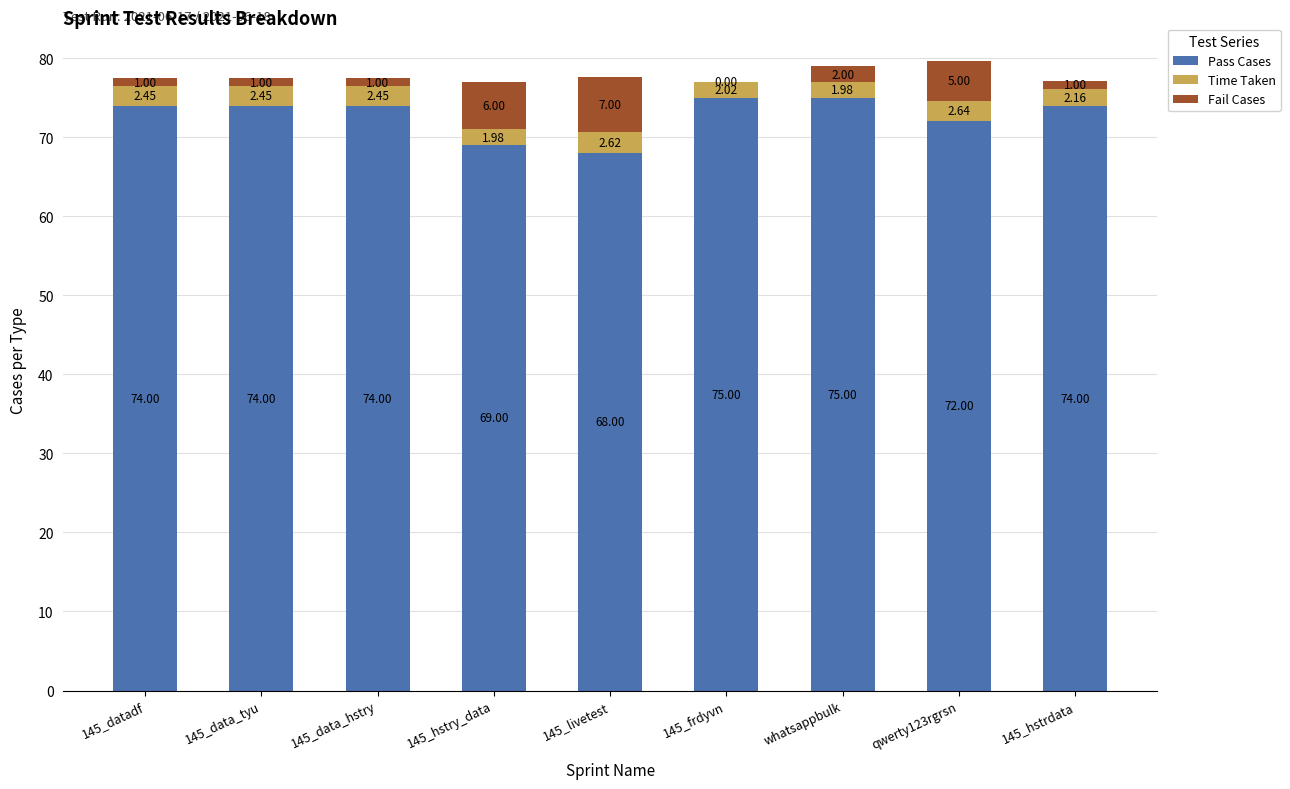

At which category is the sum across all series the highest?

qwerty123rgrsn